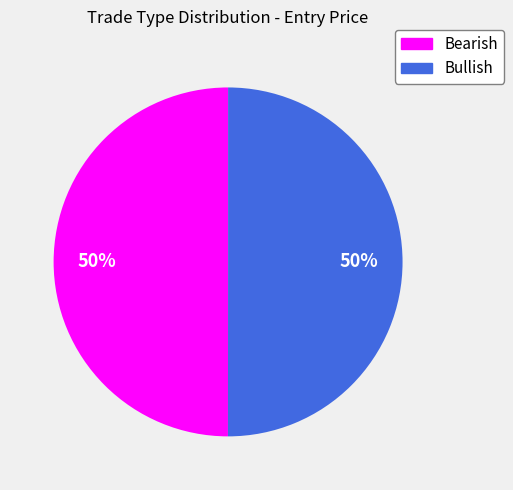

Count the number of slices in the pie.

2